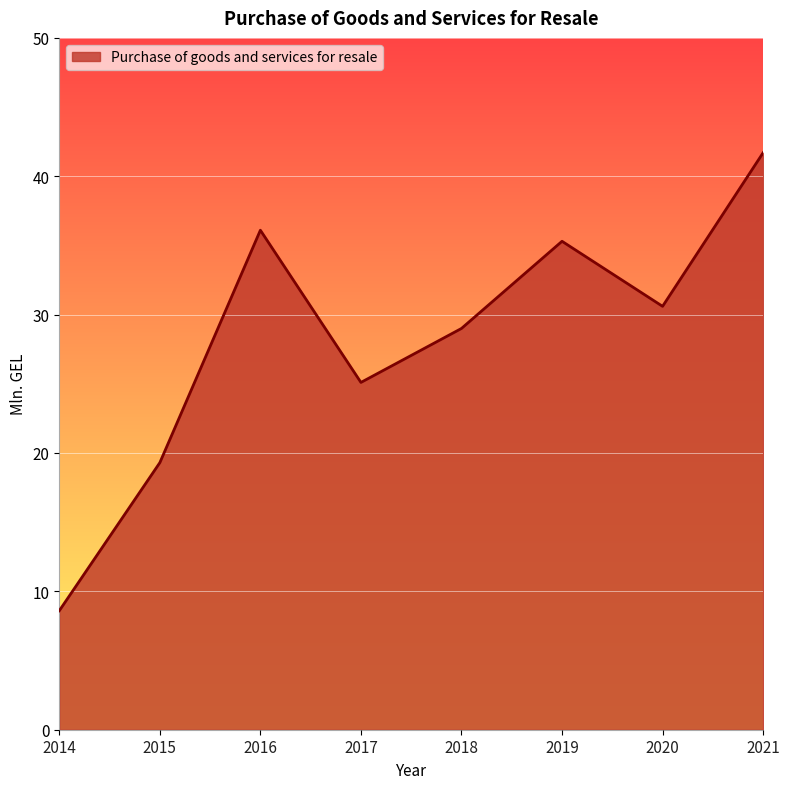

Rank the categories by value from highest to lowest.

2021, 2016, 2019, 2020, 2018, 2017, 2015, 2014